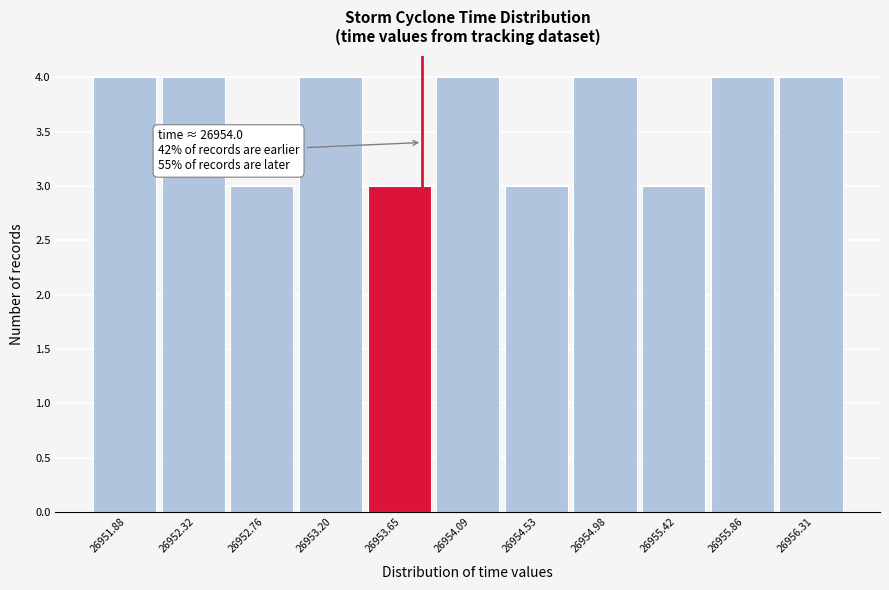

Reading left to right, transcribe all the data shown in this chart.

26951.88=4	26952.32=4	26952.76=3	26953.20=4	26953.65=3	26954.09=4	26954.53=3	26954.98=4	26955.42=3	26955.86=4	26956.31=4